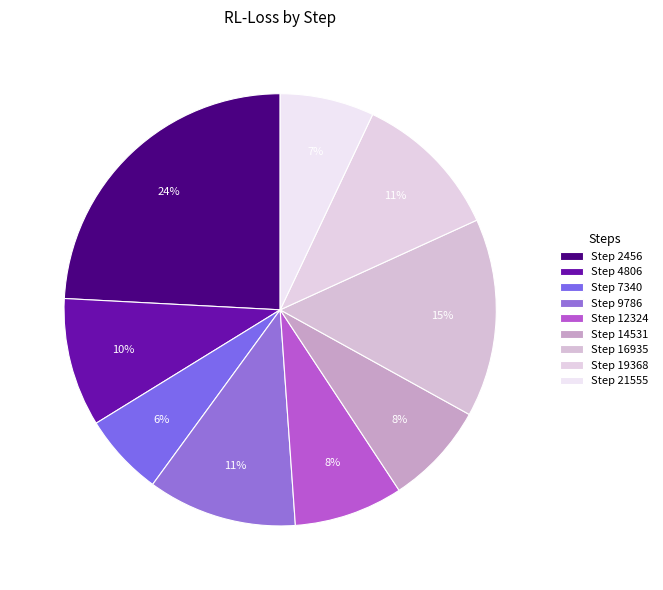

Which category has the biggest portion of the pie?

Step 2456